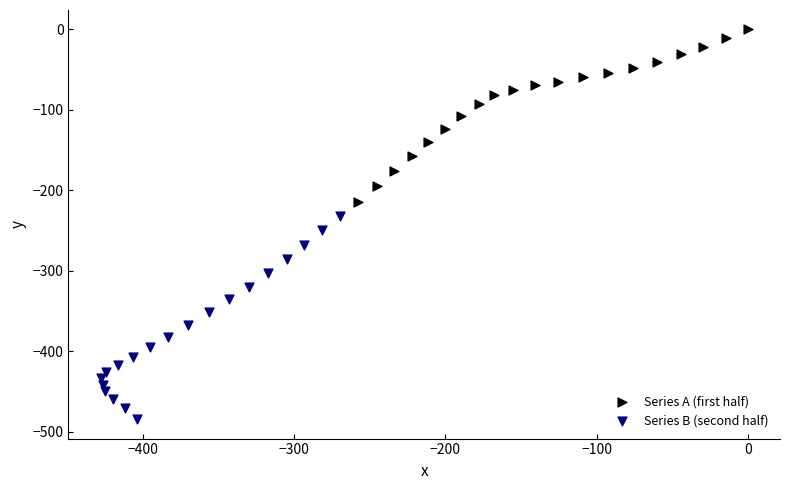

Which series contains the lowest Y value?

Series B (second half)